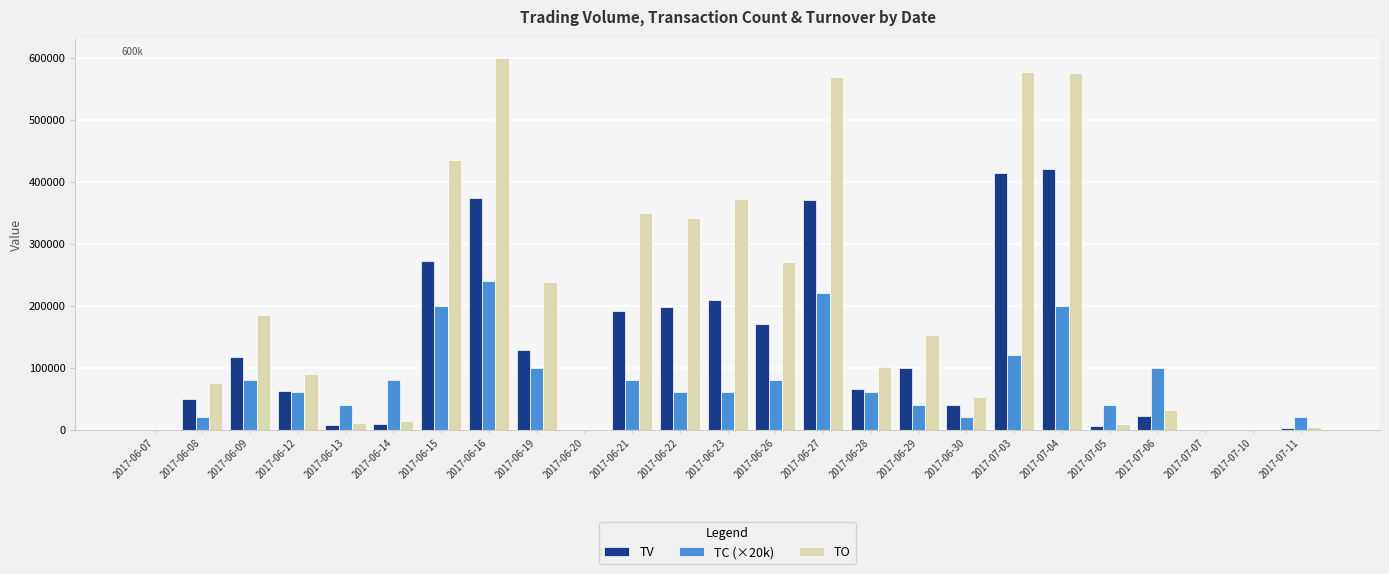

The TO series shows 488819 at 2017-06-21. True or false?

False